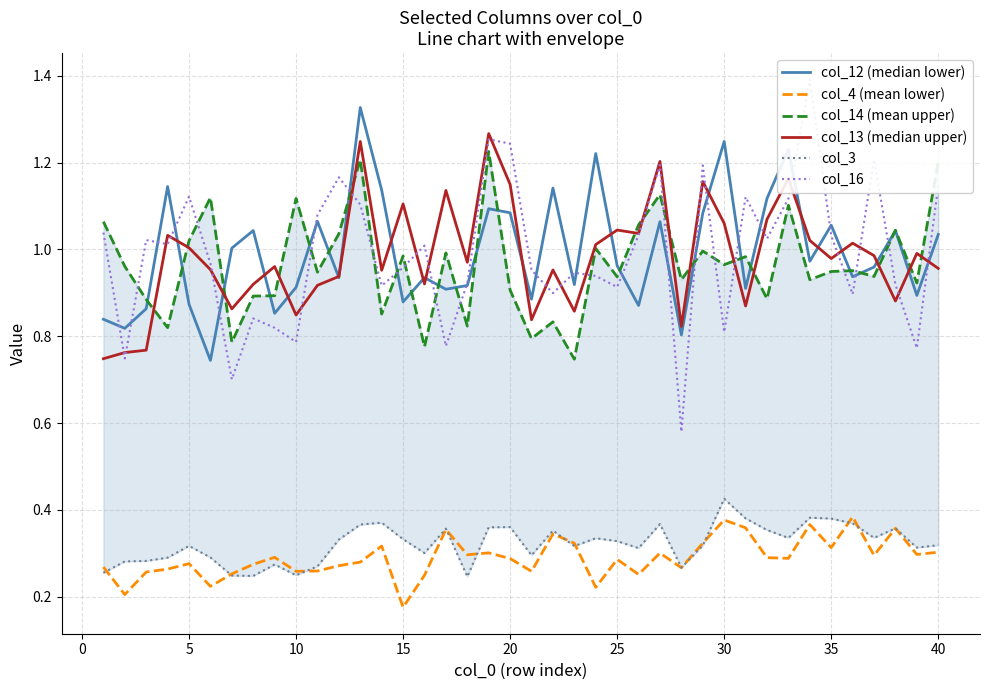

How many interior local peaks does the col_12 (median lower) series have?

13